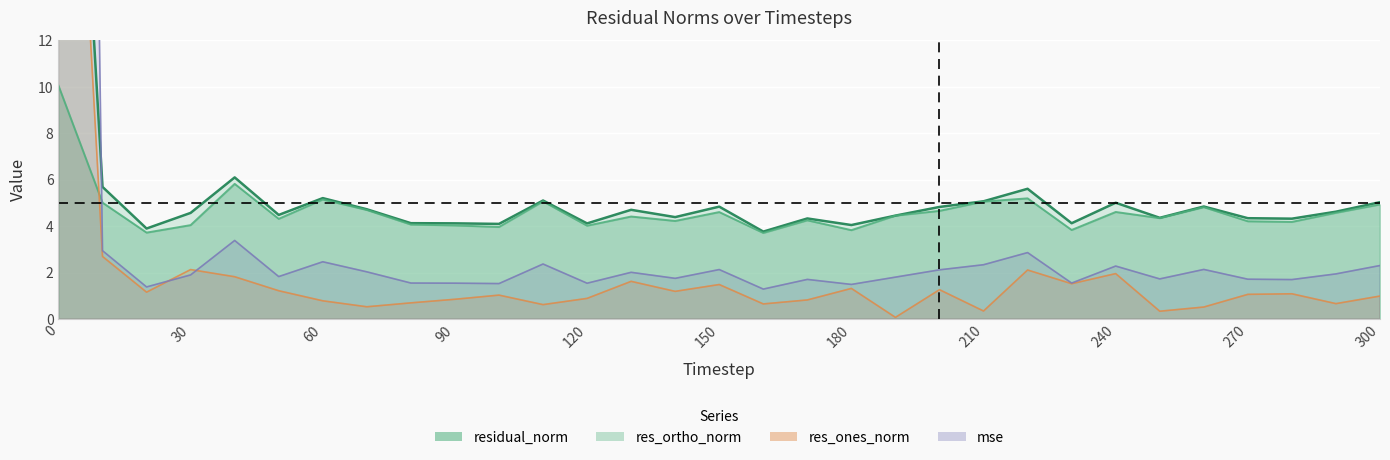

Where is the first local minimum for res_ortho_norm?

20